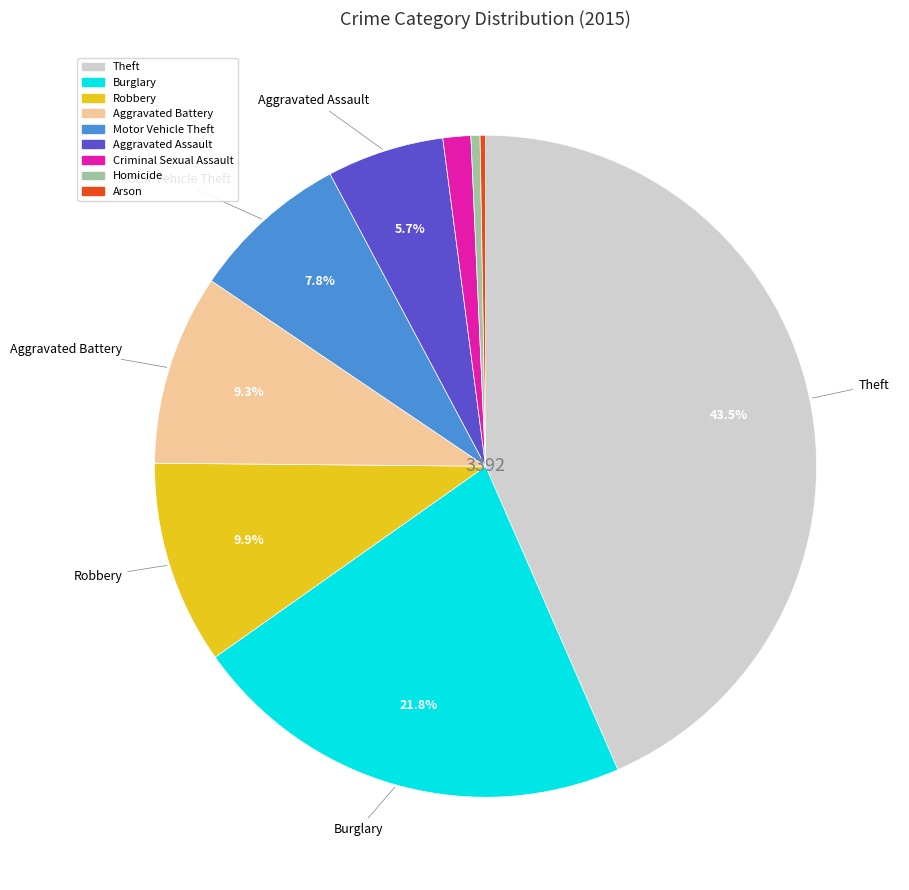

Is there a majority slice in this chart?

No